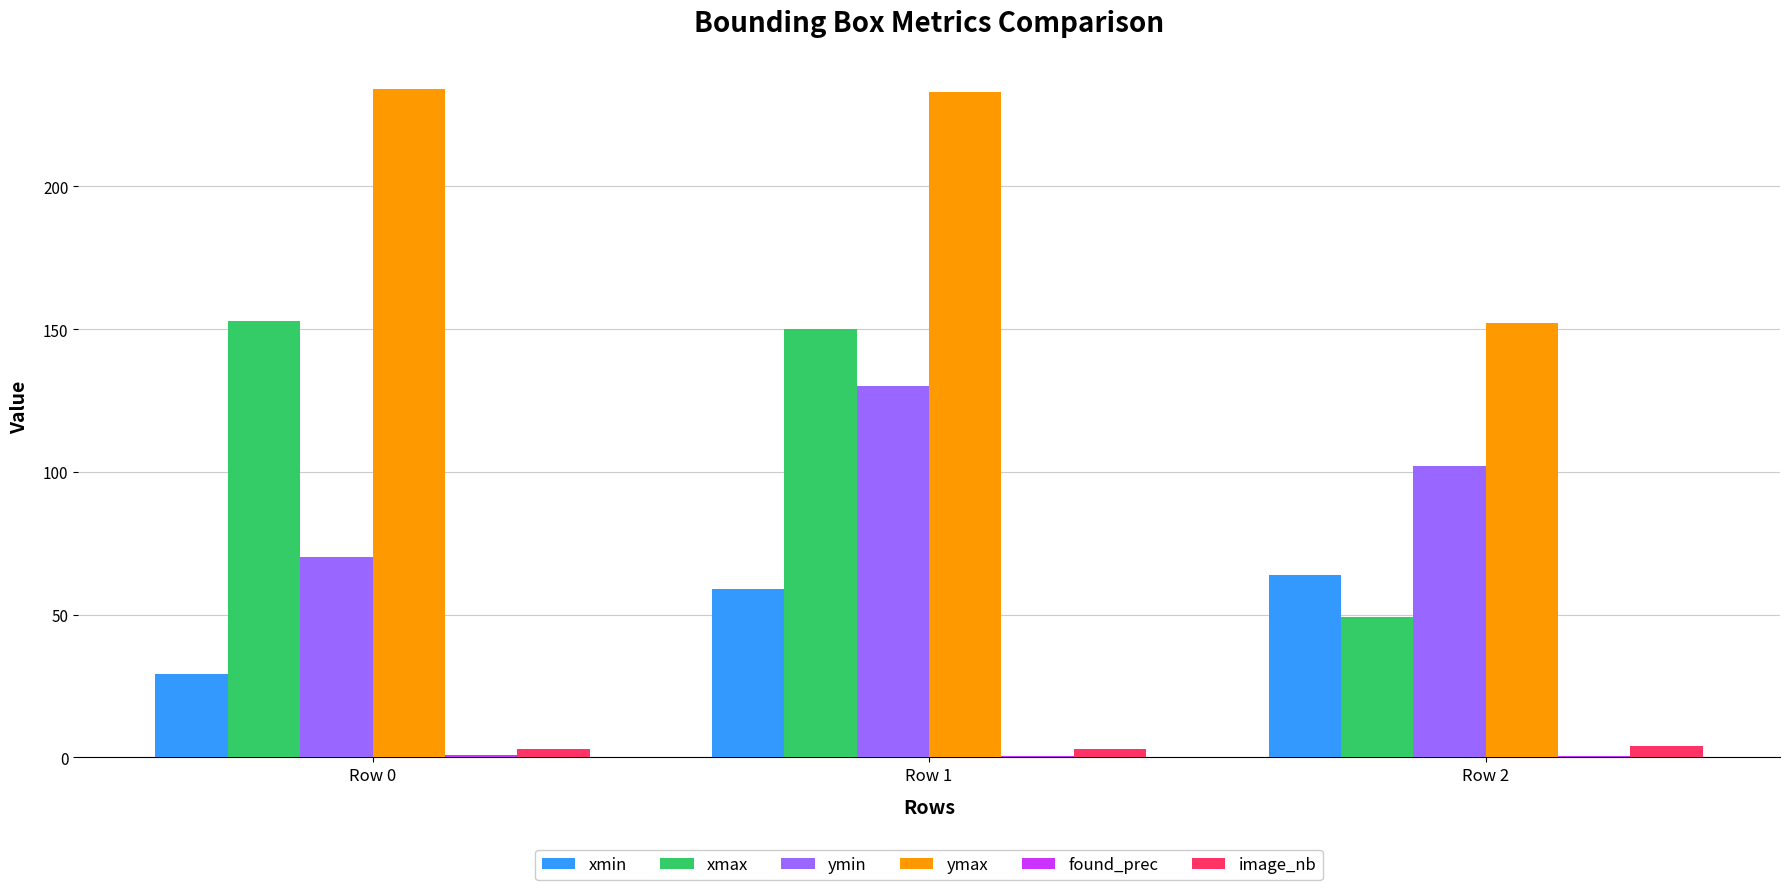

What is the maximum value for ymax?

234.0